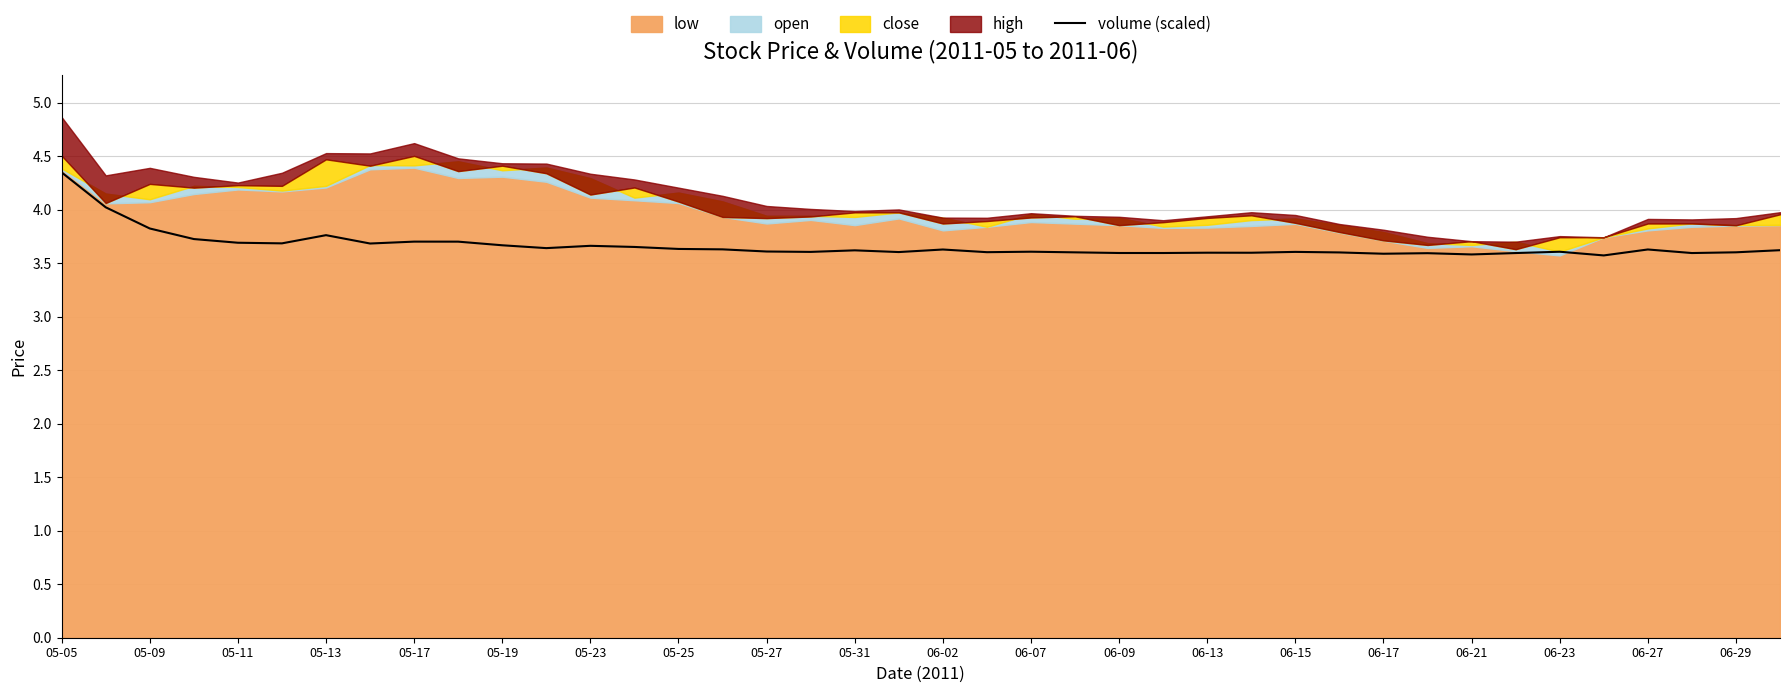

The chart shows a value of 5.3 at 31. True or false?

False